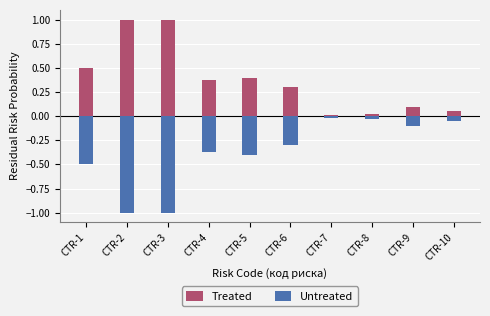

Is it true that Untreated equals -0.5 at CTR-4?

False